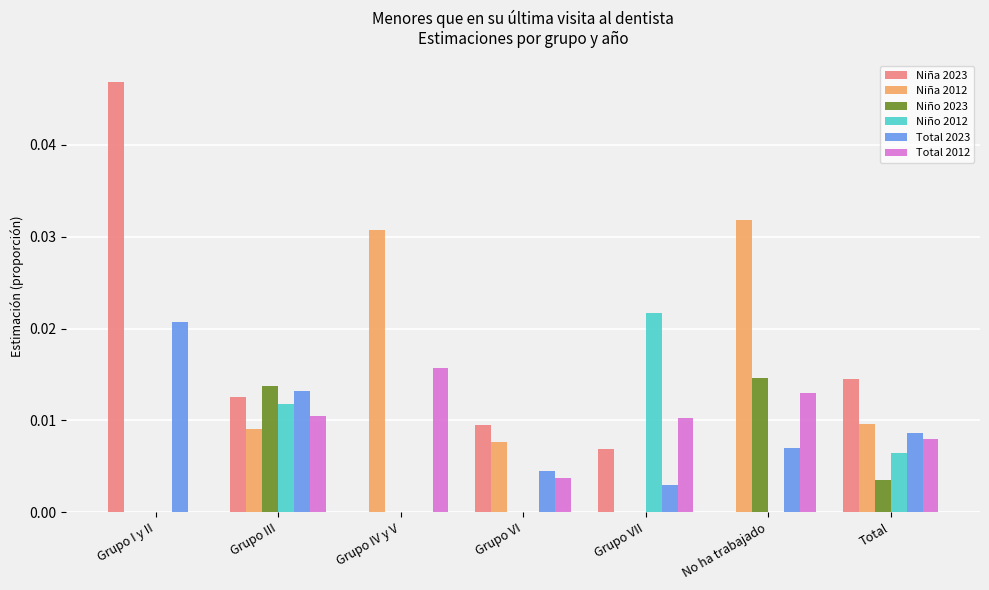

Is the value of Niño 2023 at Total greater than the value of Niño 2012 at Grupo IV y V?

Yes